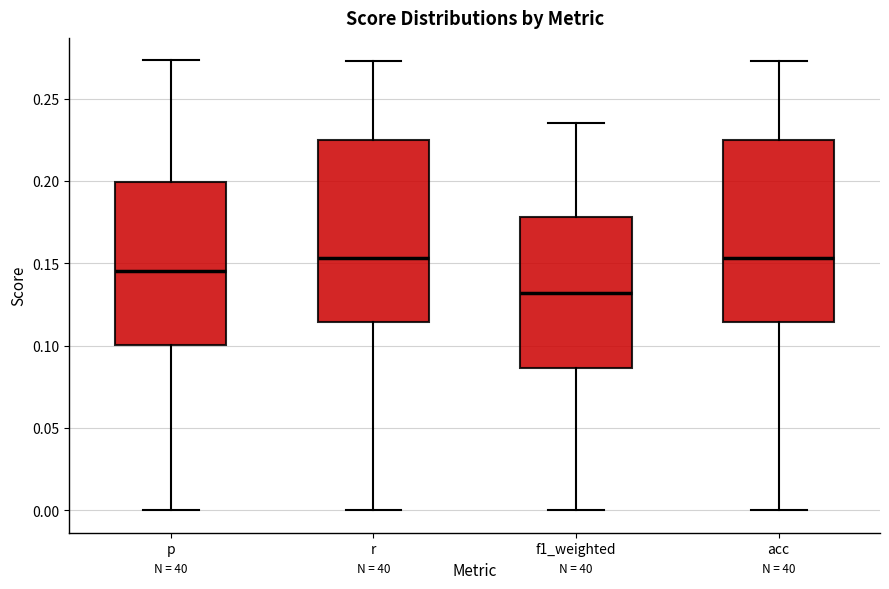

Where is the upper edge of the box for acc on the y-axis? The values are not printed on the chart, so give them approximately, as read against the axis.

0.225